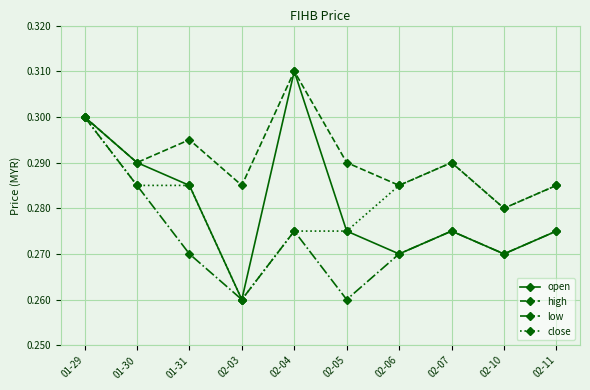

What is the total value across all series at 02-11?

1.1